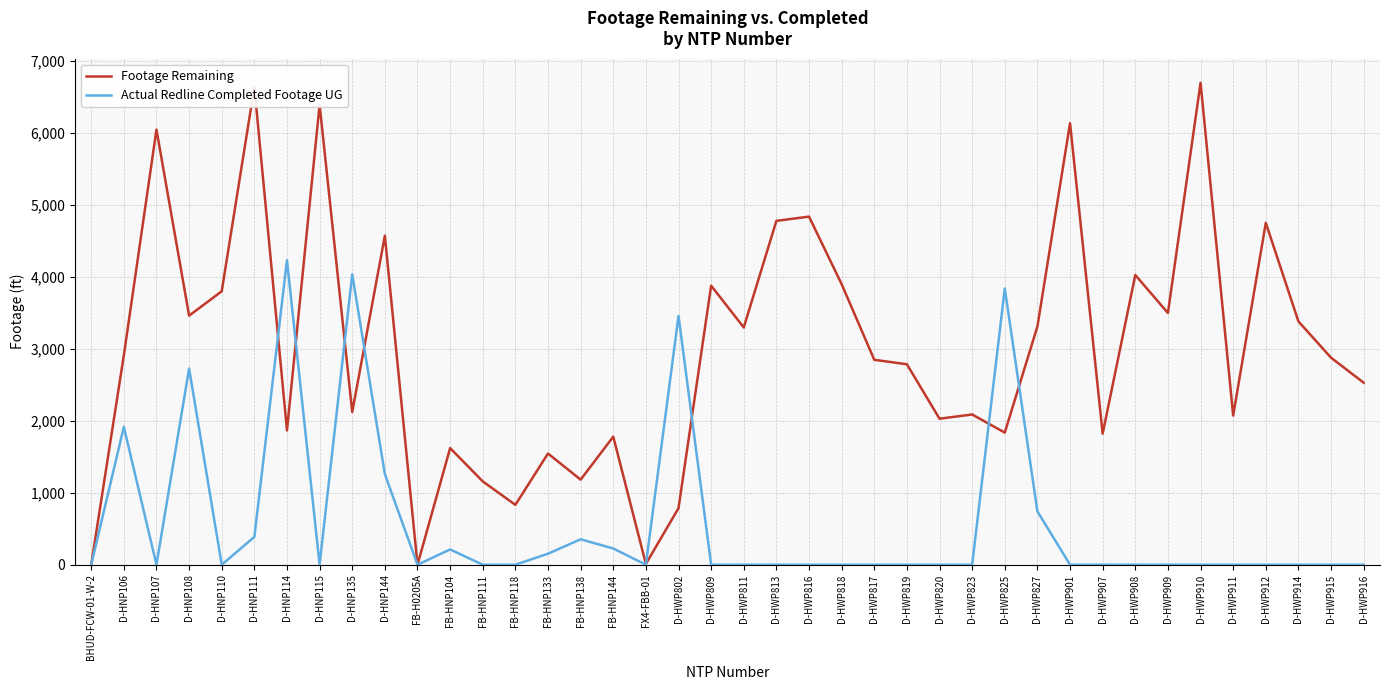

Rank the series by their average value, from lowest to highest.

Actual Redline Completed Footage UG, Footage Remaining